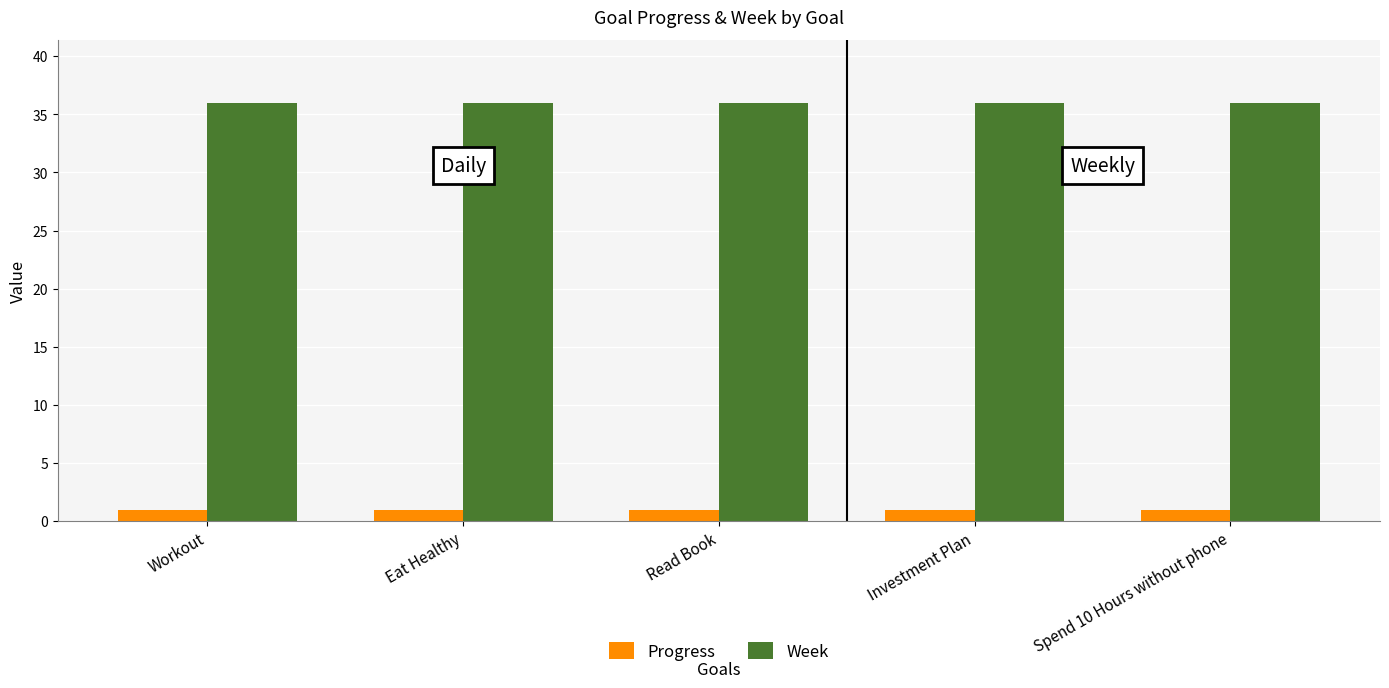

The value of Week at Spend 10 Hours without phone is 36.0. True or false?

True